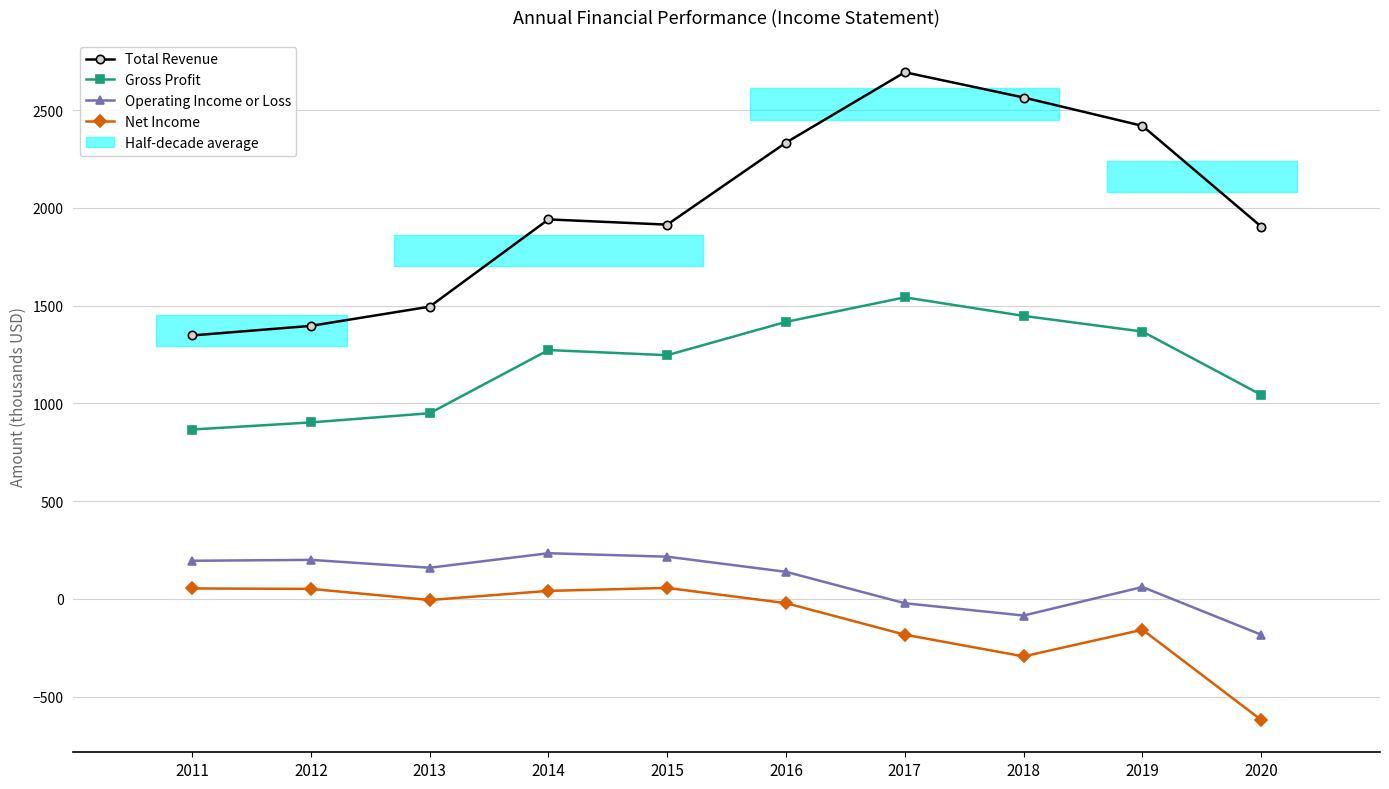

At which label does Operating Income or Loss reach its peak?

2014